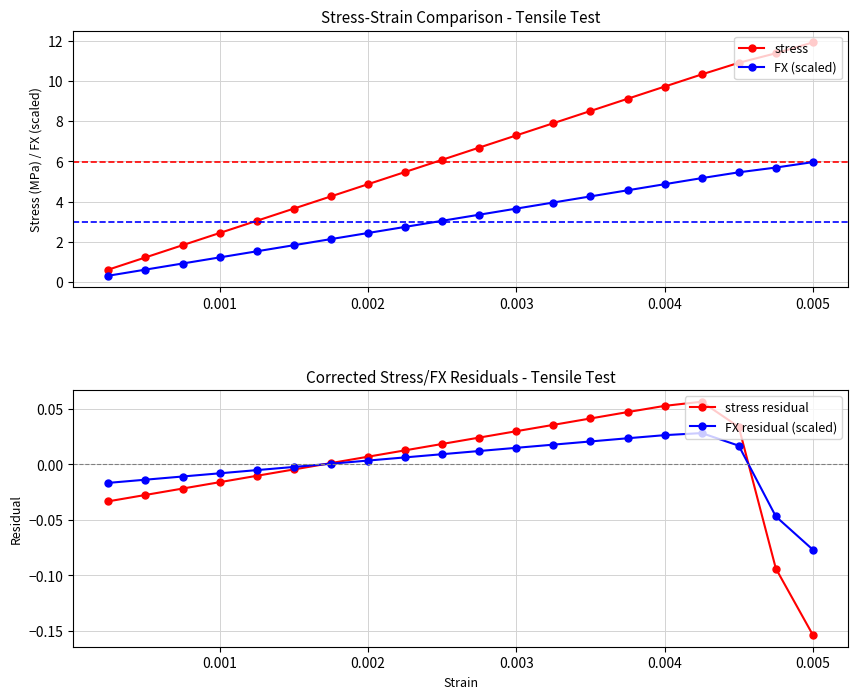

What are all the series names shown in the legend?

stress, FX (scaled), stress residual, FX residual (scaled)